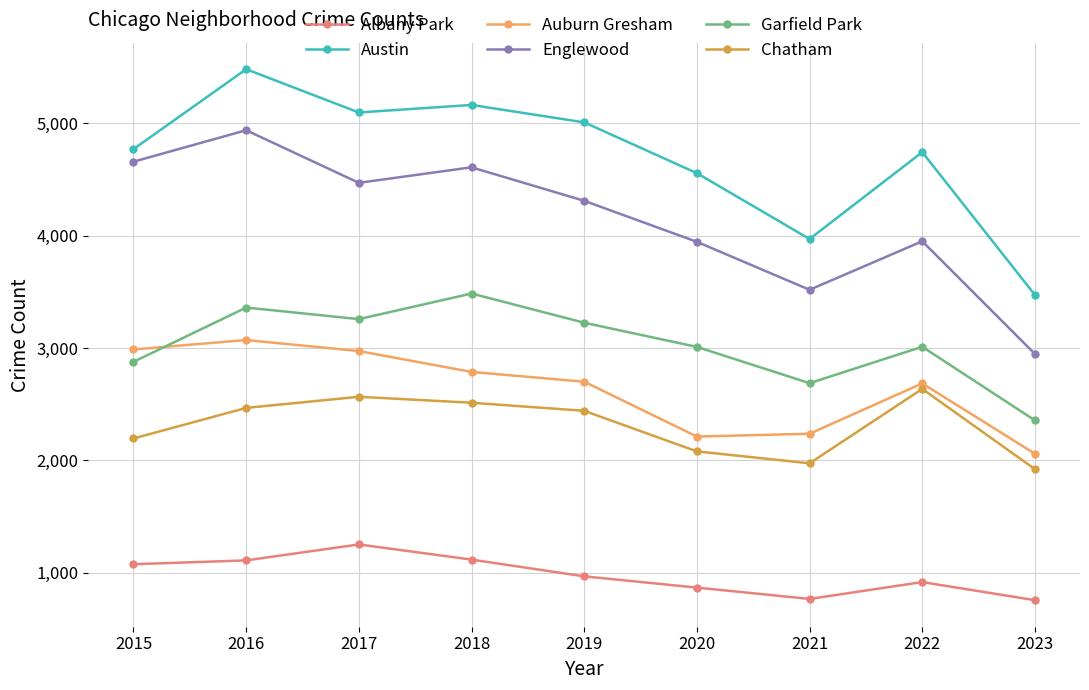

How many data points in Chatham are less than 2441?

4